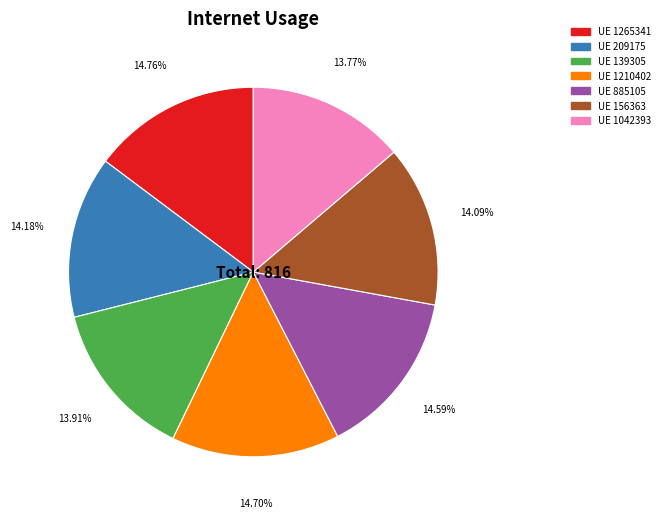

To the nearest percent, what is the average slice percentage?

14%